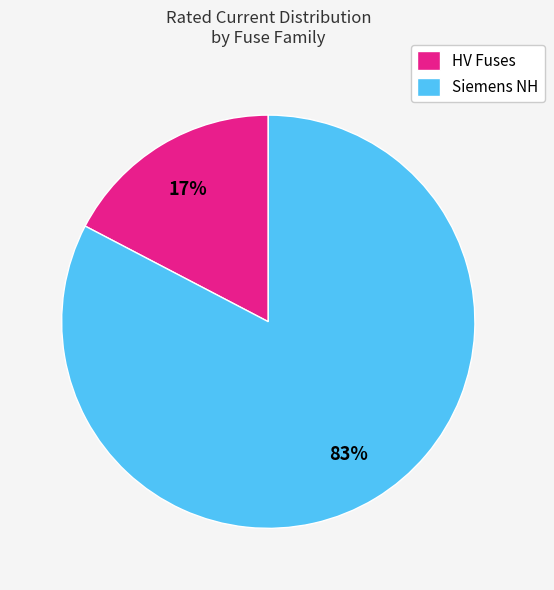

Rank the categories by value from lowest to highest.

HV Fuses, Siemens NH